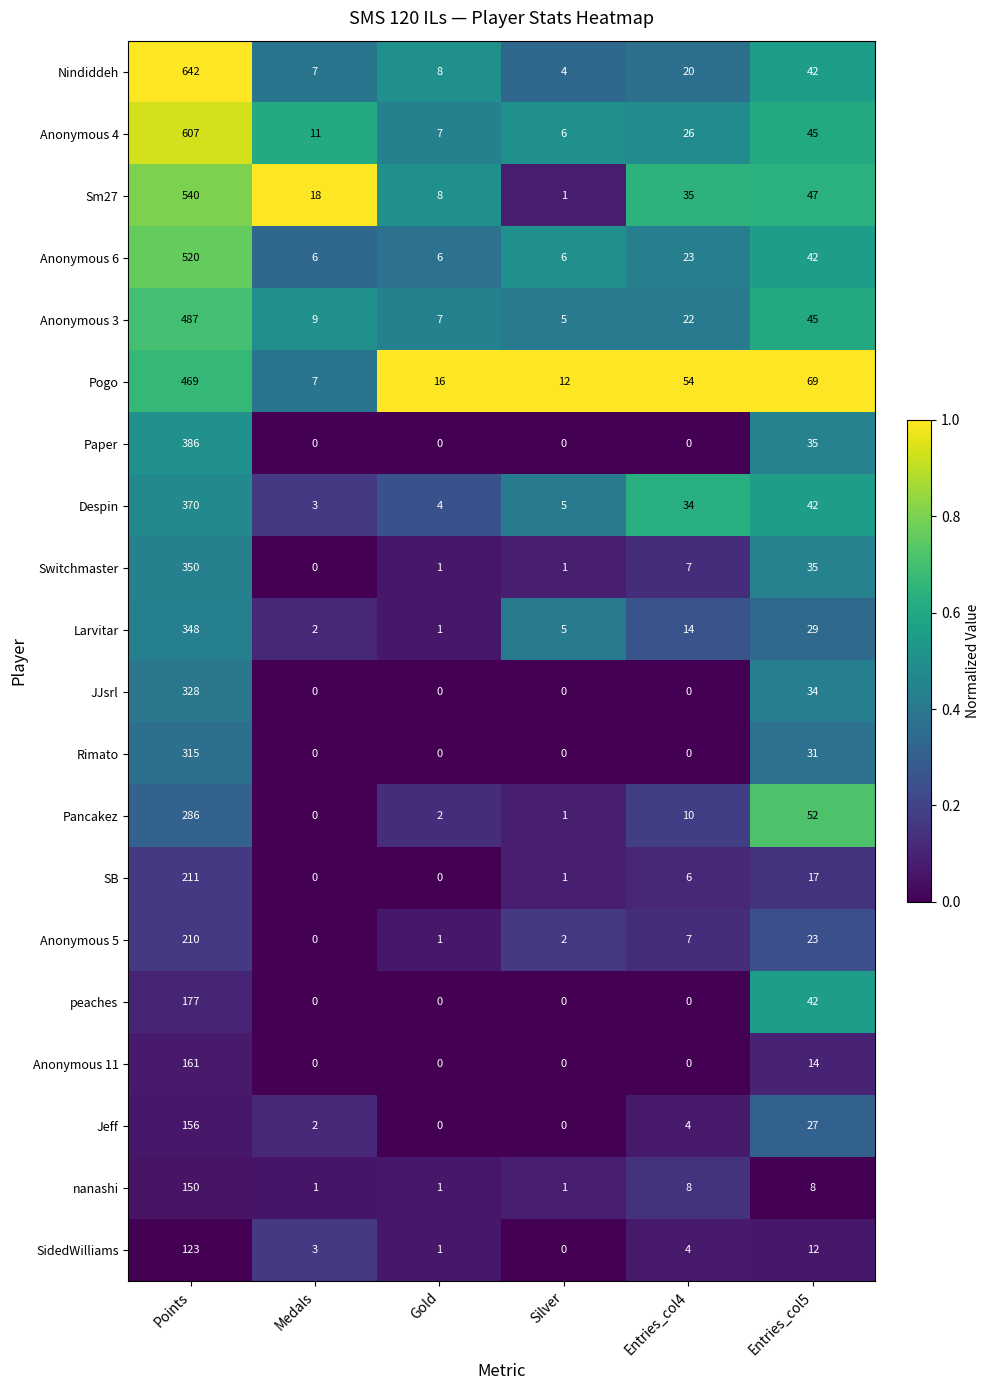

What is the maximum value shown in the chart?

642